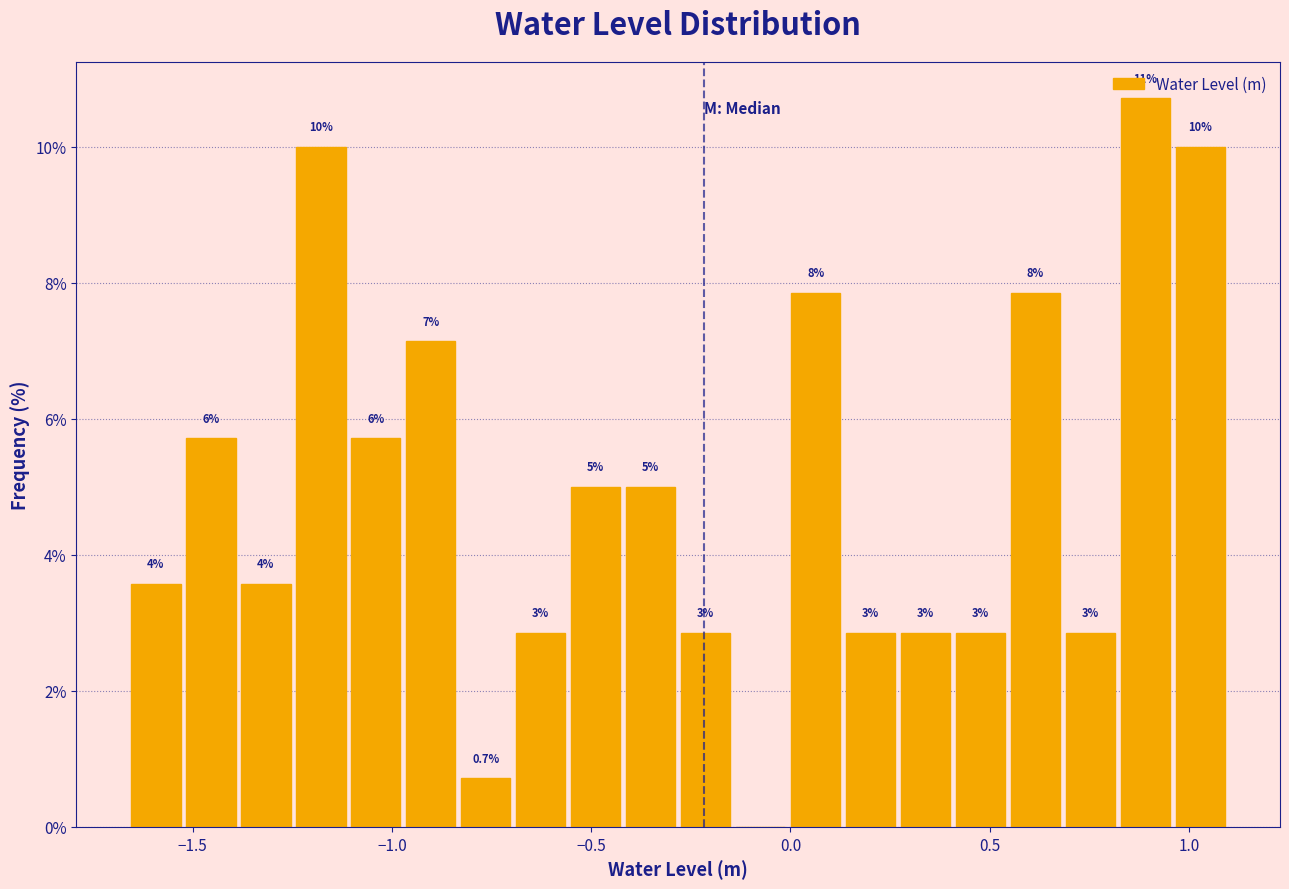

Around what value on the x-axis is the tallest bar? Give the approximate position of its centre, as read against the axis.

0.90